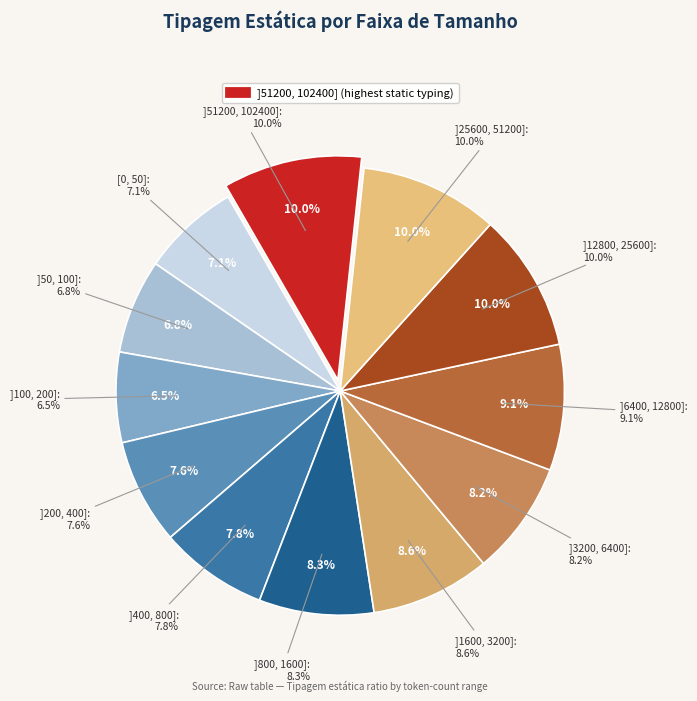

True or false: ]51200, 102400] accounts for 1% of the total.

False